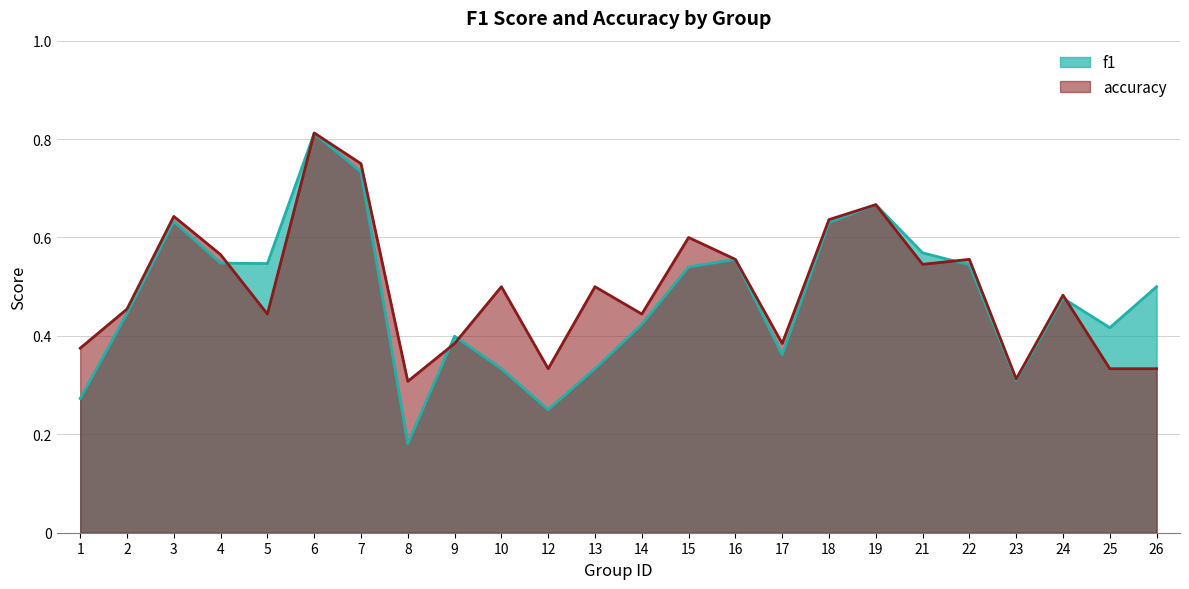

Where is accuracy nearest to the value 0?

8